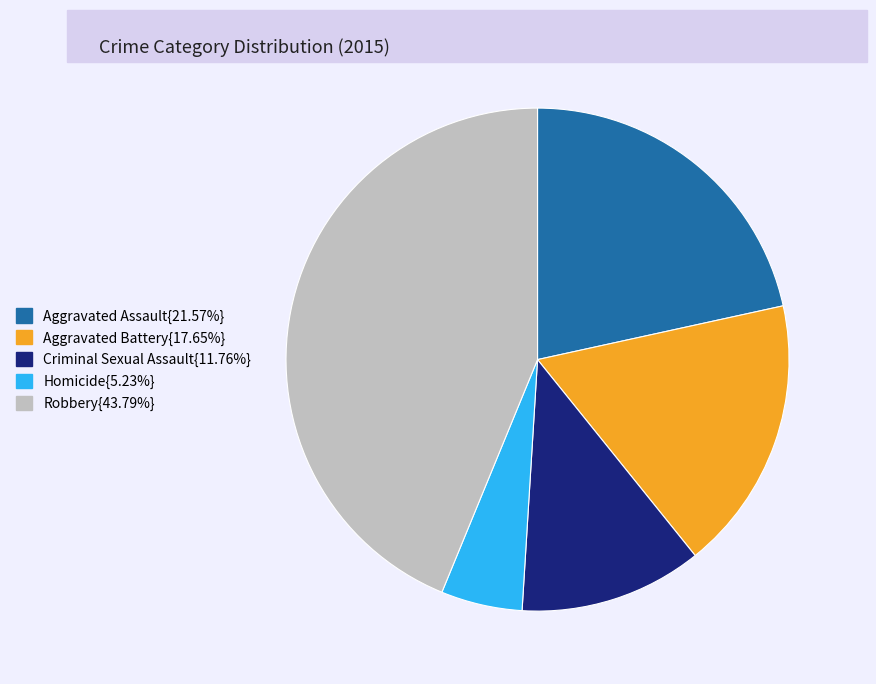

Does any single category account for the majority?

No